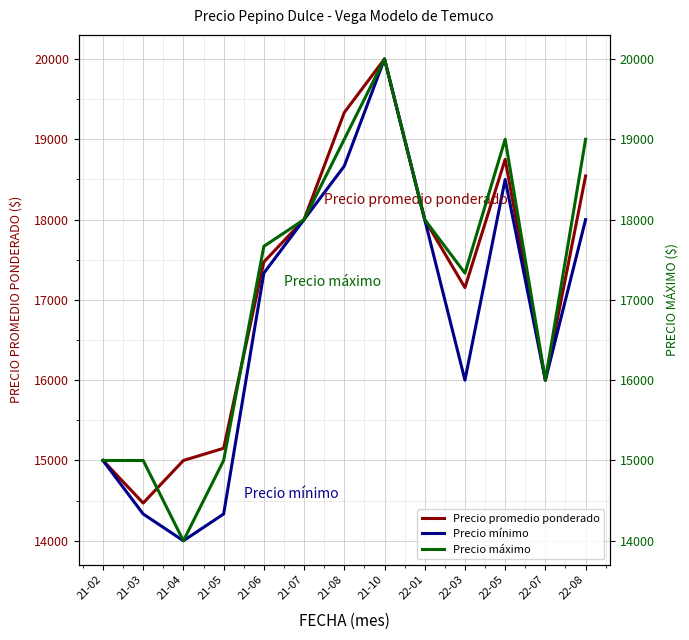

What is the greatest value displayed?

20000.0